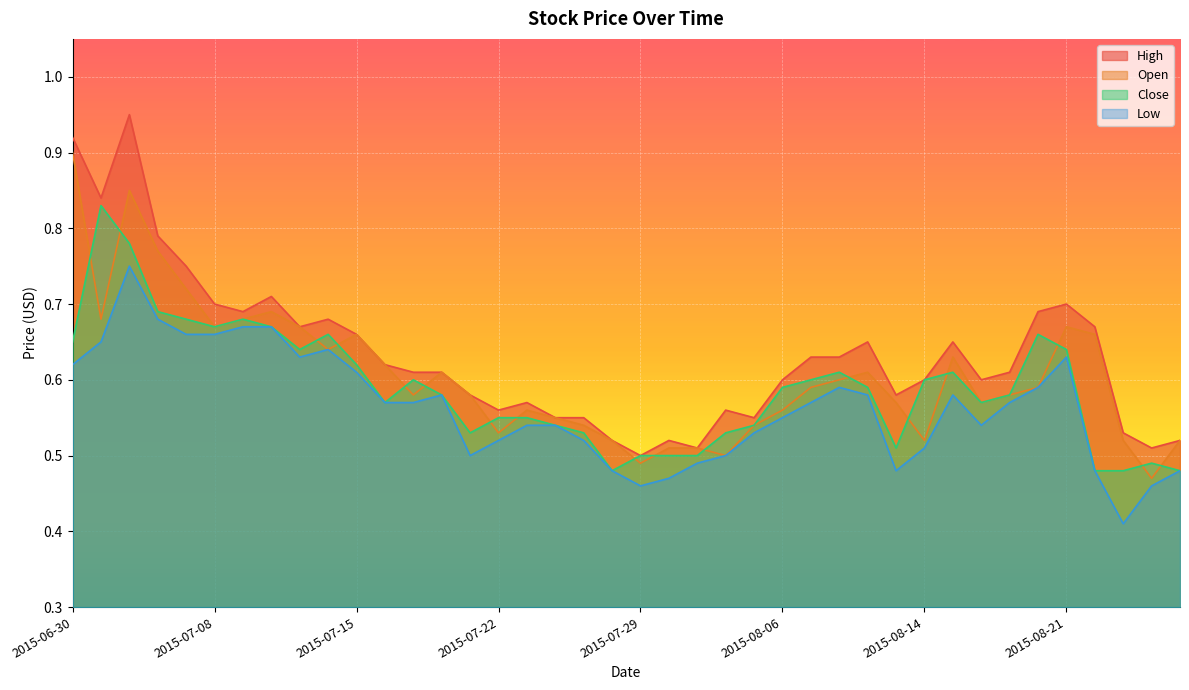

Count the High values in the range 0 to 1.

40